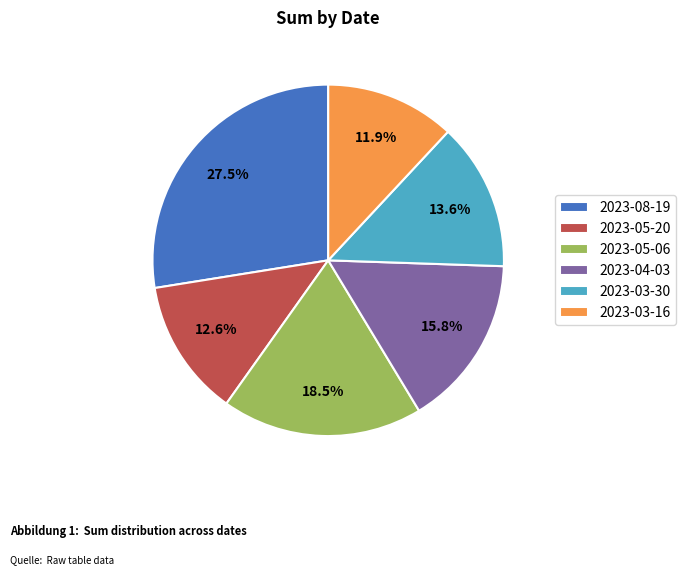

What is the ratio of the value at 2023-04-03 to the value at 2023-08-19?

0.6